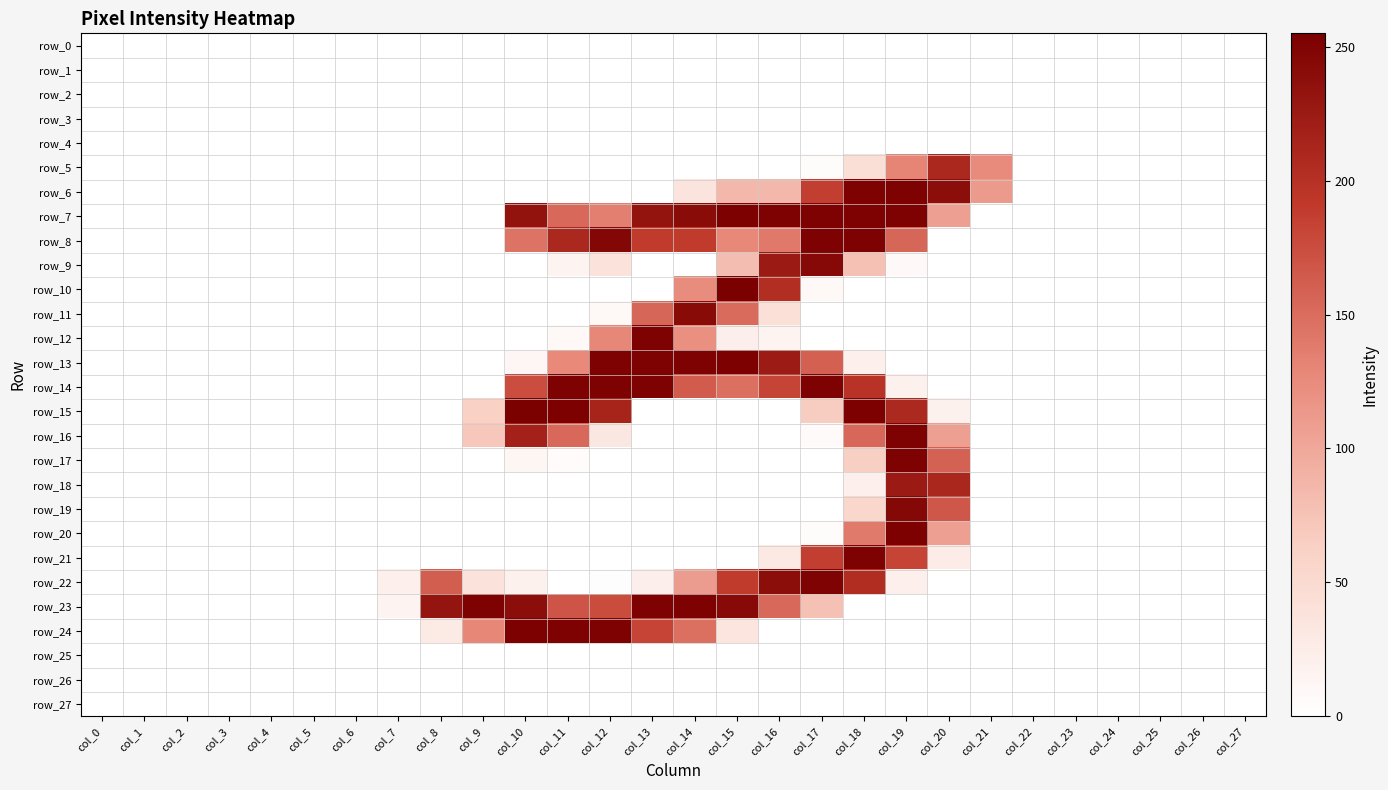

What is the average value of the row_18 series?

16